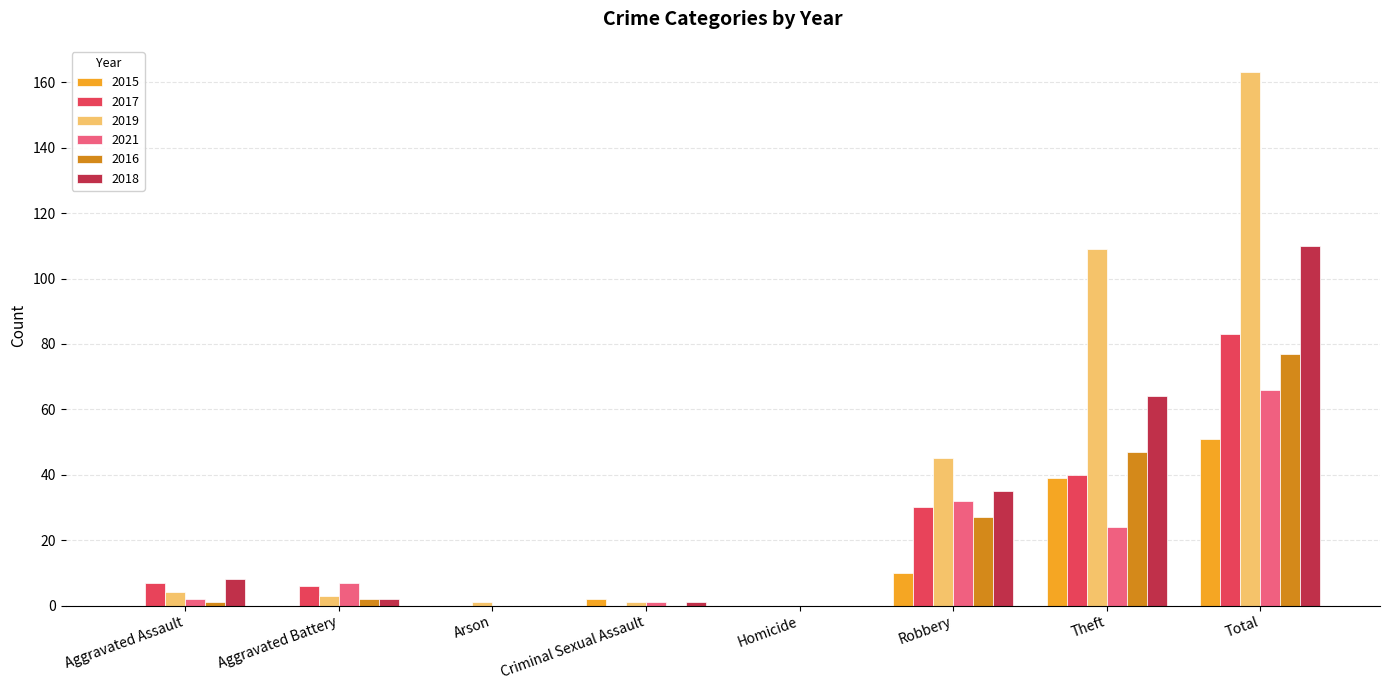

Is the value of 2019 at Total greater than the value of 2018 at Homicide?

Yes